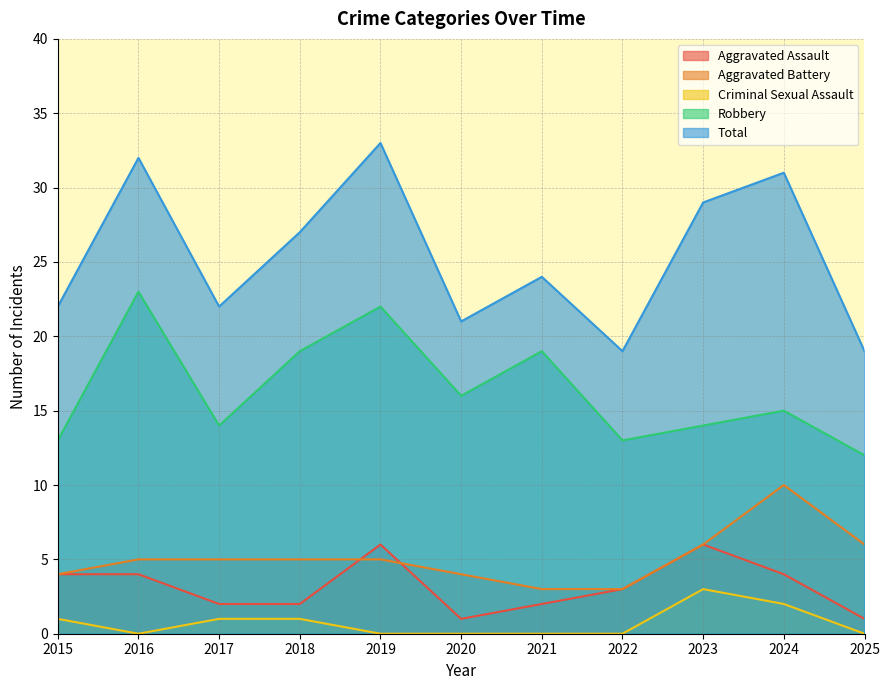

The value of Aggravated Battery at 2025 is 3. True or false?

False